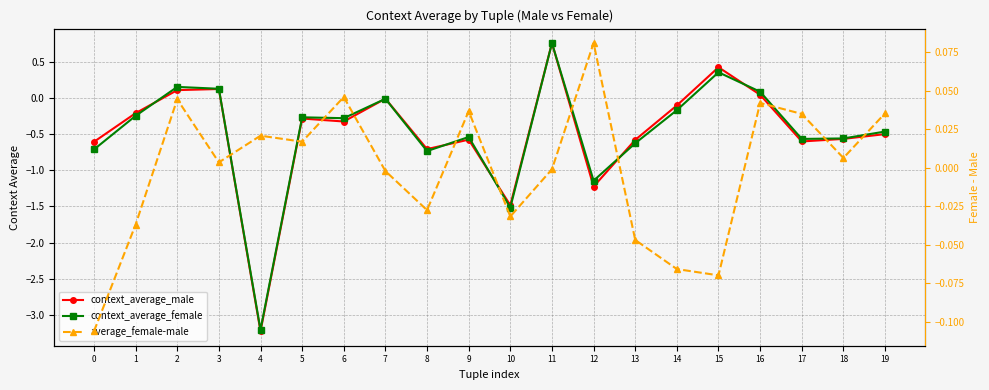

What is the difference between the maximum and second lowest values in the context_average_male series?

2.2